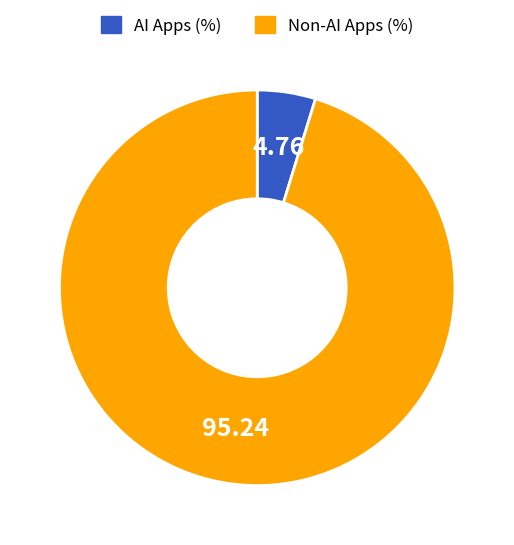

What is the majority slice?

Non-AI Apps (%)